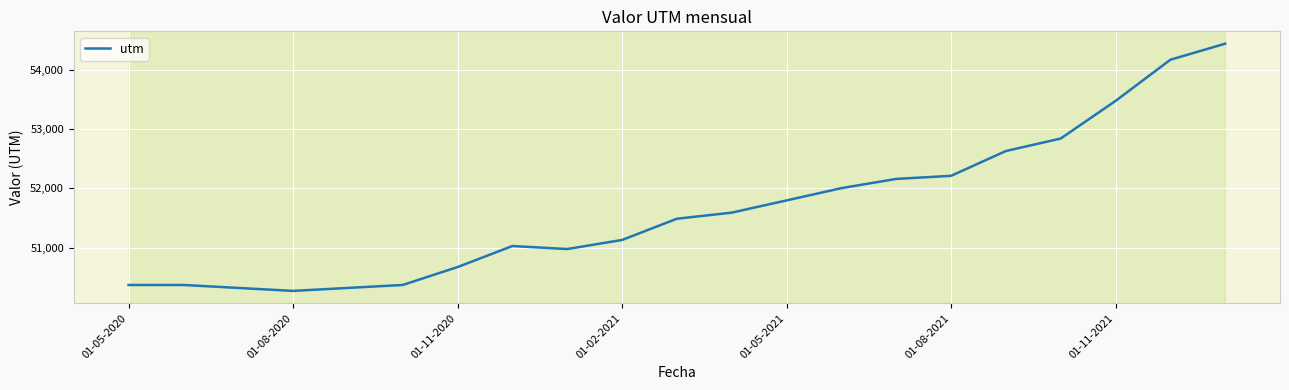

What is the smallest value displayed?

50272